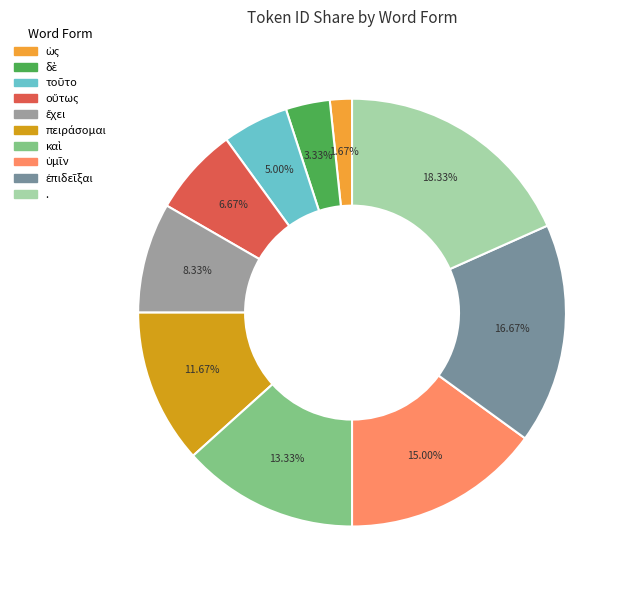

To the nearest percent, what is the difference between the largest and smallest slice percentages?

17%